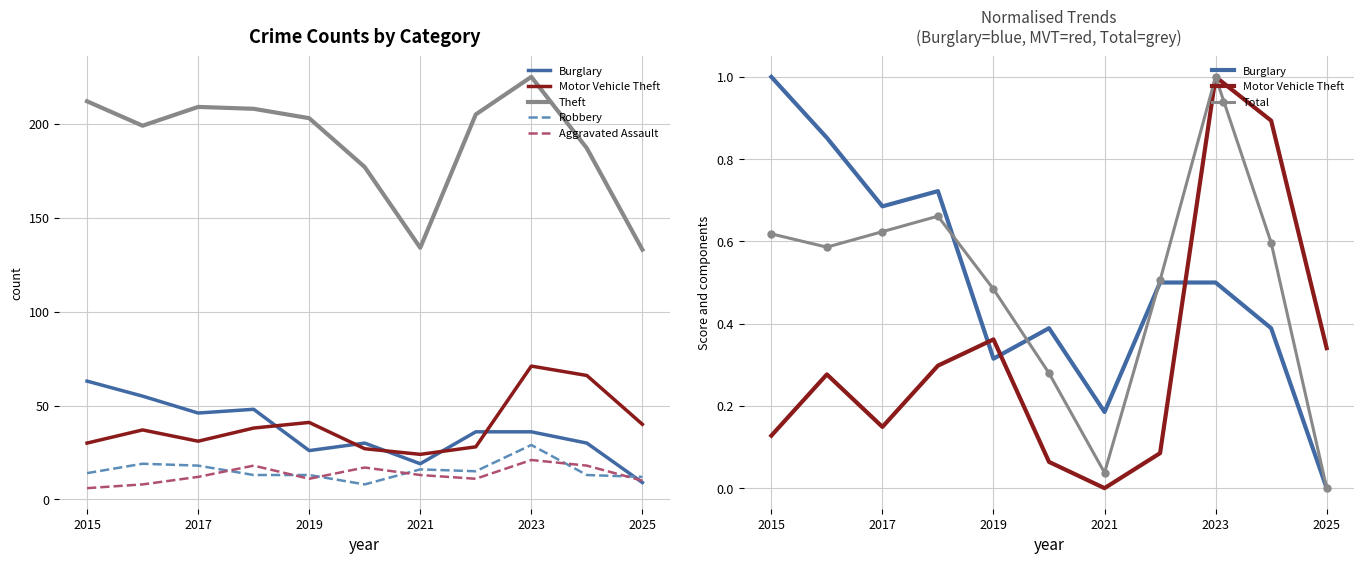

Is this an area chart (filled region under the line)?

No